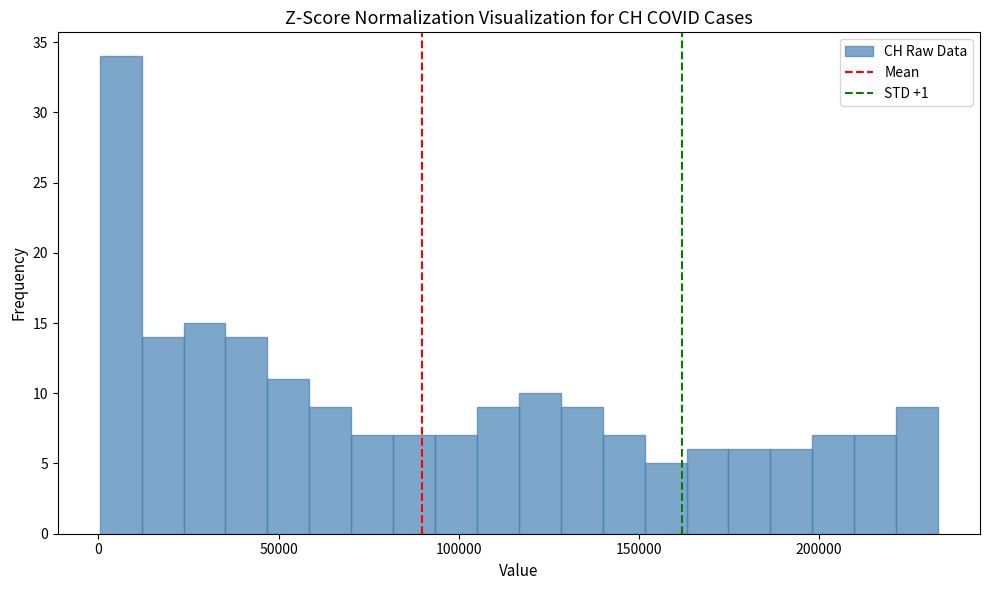

Read against the x-axis, roughly where is the centre of the tallest bar?

5000